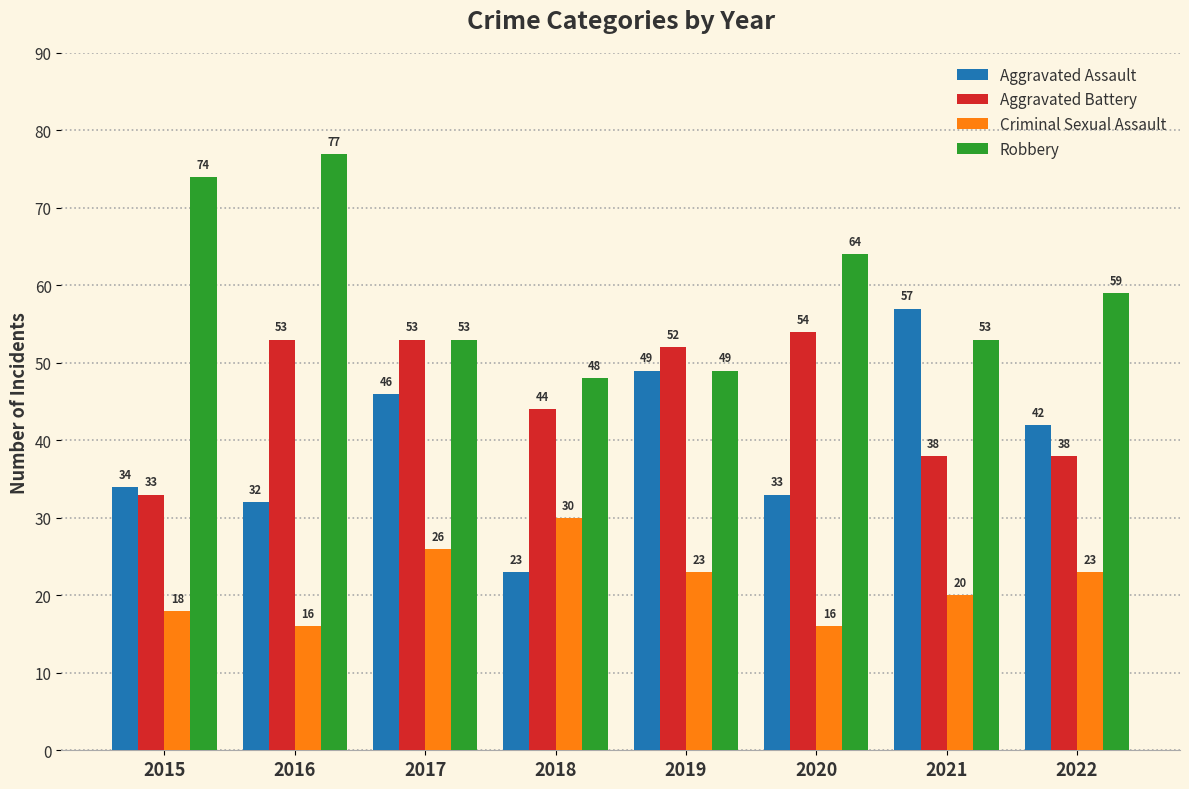

Reading left to right, transcribe all the data shown in this chart.

Aggravated Assault: 2015=34	2016=32	2017=46	2018=23	2019=49	2020=33	2021=57	2022=42
Aggravated Battery: 2015=33	2016=53	2017=53	2018=44	2019=52	2020=54	2021=38	2022=38
Criminal Sexual Assault: 2015=18	2016=16	2017=26	2018=30	2019=23	2020=16	2021=20	2022=23
Robbery: 2015=74	2016=77	2017=53	2018=48	2019=49	2020=64	2021=53	2022=59